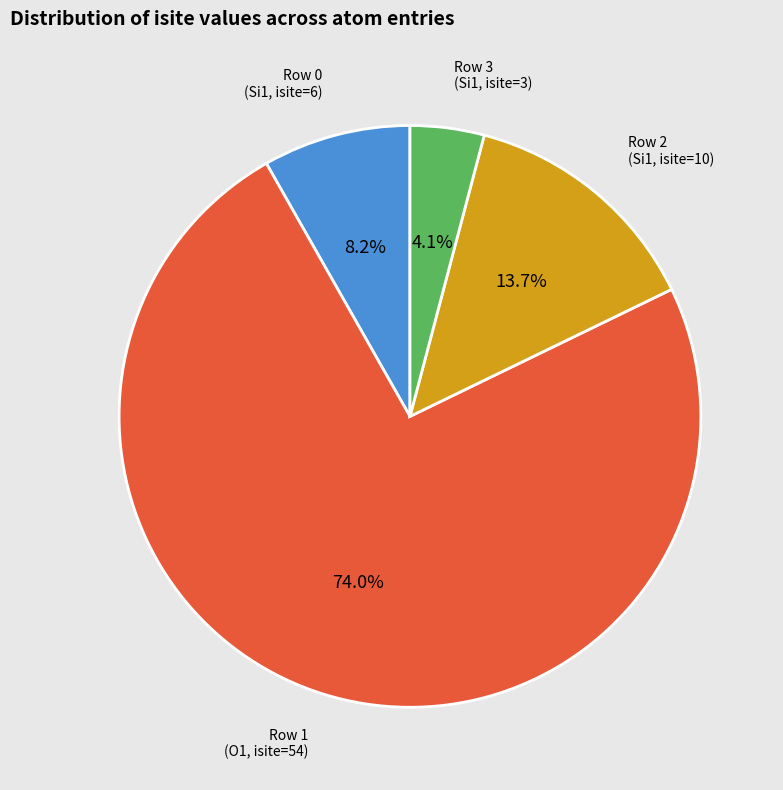

What is the largest slice in the pie chart?

Row 1 (O1, isite=54)